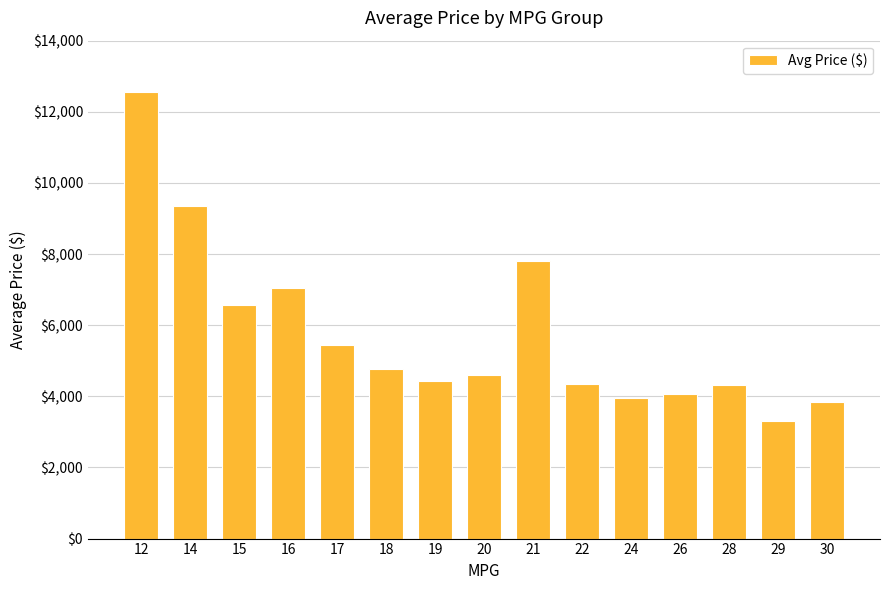

What is the value of the 9th bar from the left?

7811